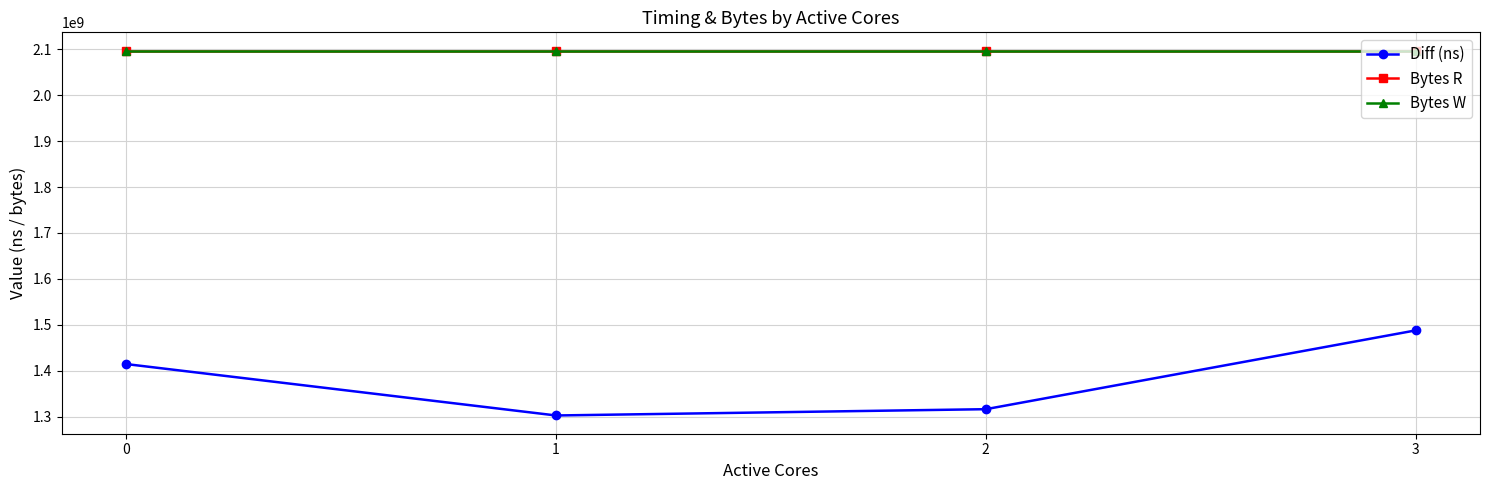

Reading right to left, list all the values displayed in this chart.

Diff (ns): 3=1487753572	2=1316233275	1=1302539136	0=1414456158
Bytes R: 3=2097152000	2=2097152000	1=2097152000	0=2097152000
Bytes W: 3=2097152000	2=2097152000	1=2097152000	0=2097152000